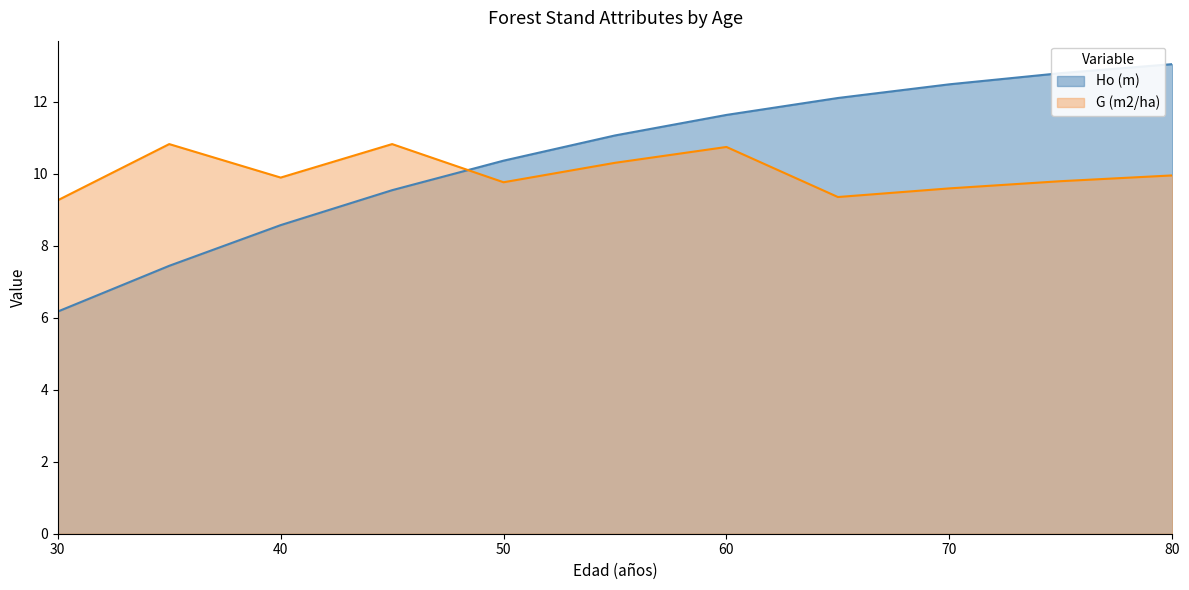

How many values in the Ho (m) series exceed 11?

6